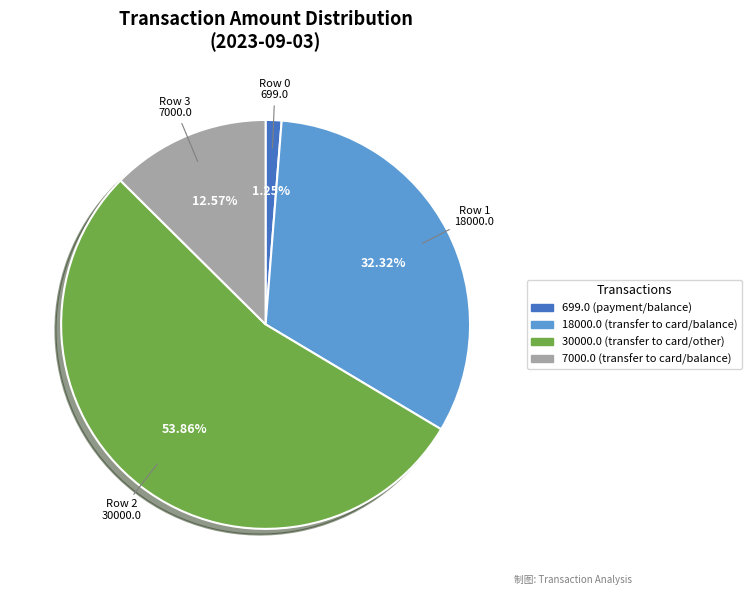

Does any single category account for the majority?

Yes